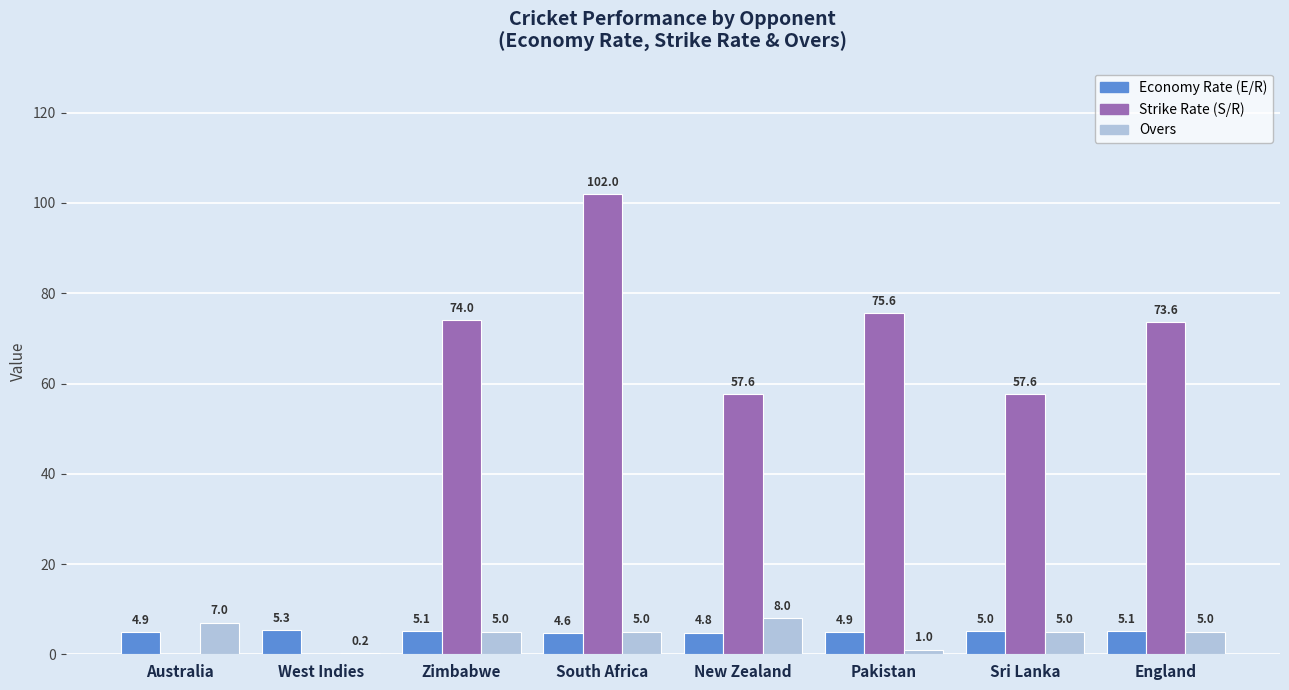

At which label does Economy Rate (E/R) first exceed 5?

West Indies